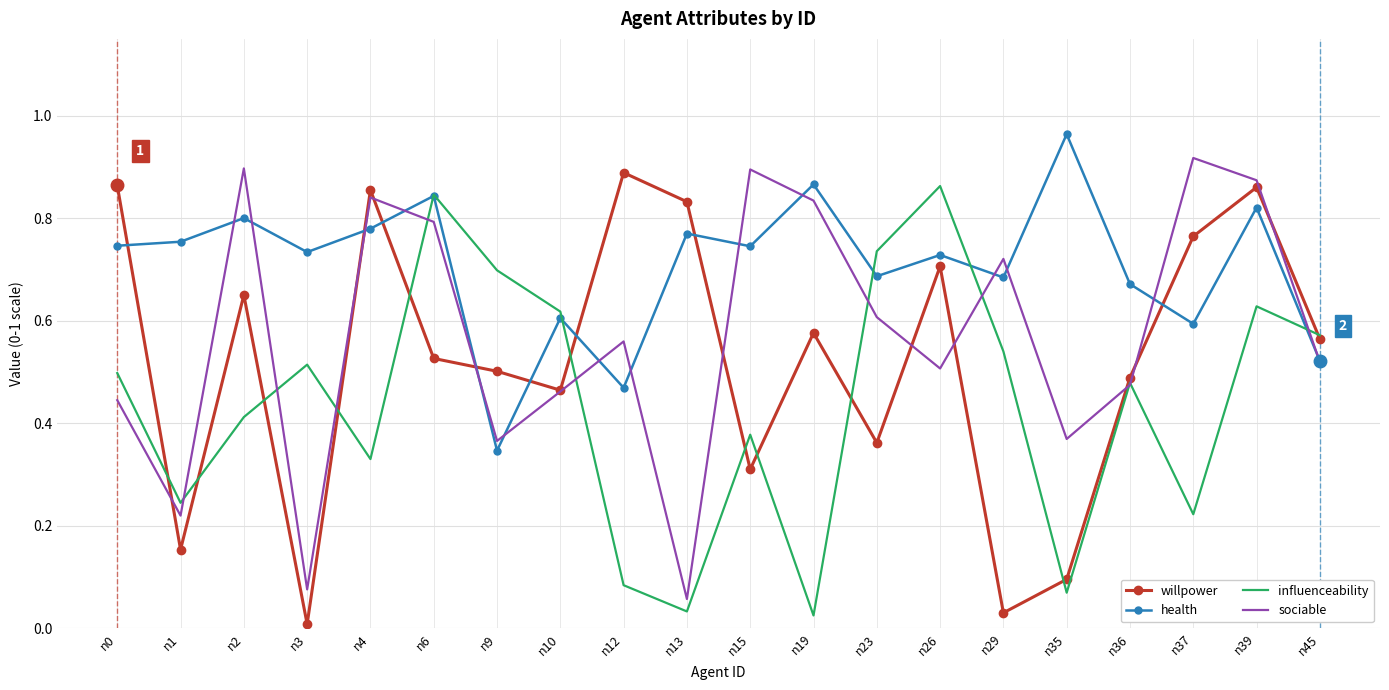

True or false: influenceability has a value of 0.3 at n36.

False